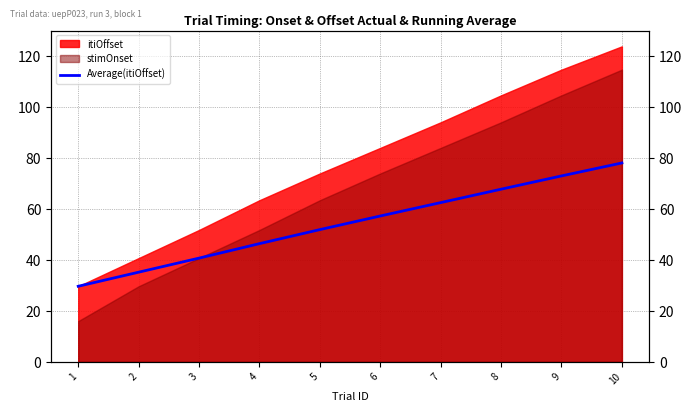

At which category does the chart reach its peak across all series?

10